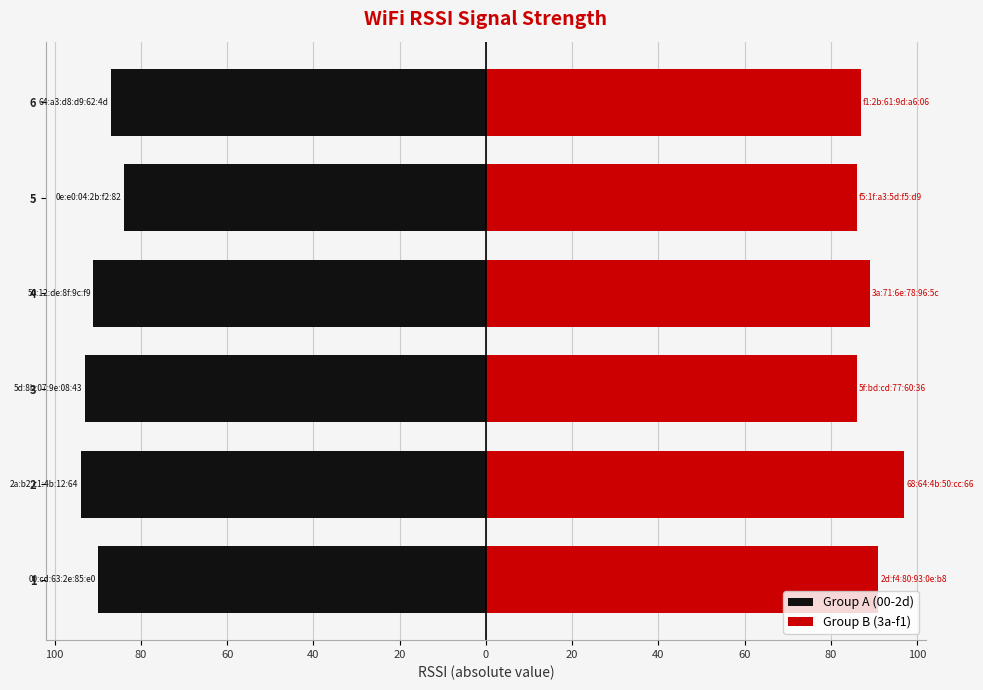

How many bars are there in each group?

2